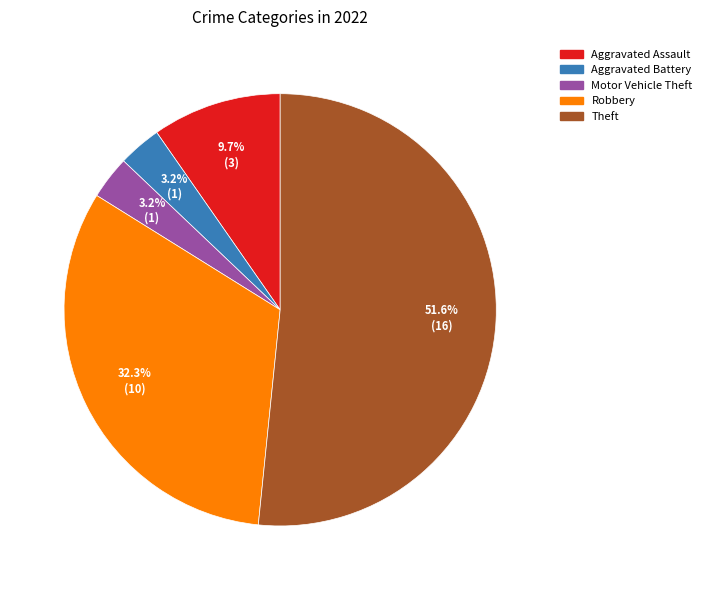

Is there any slice that represents more than half of the pie?

Yes